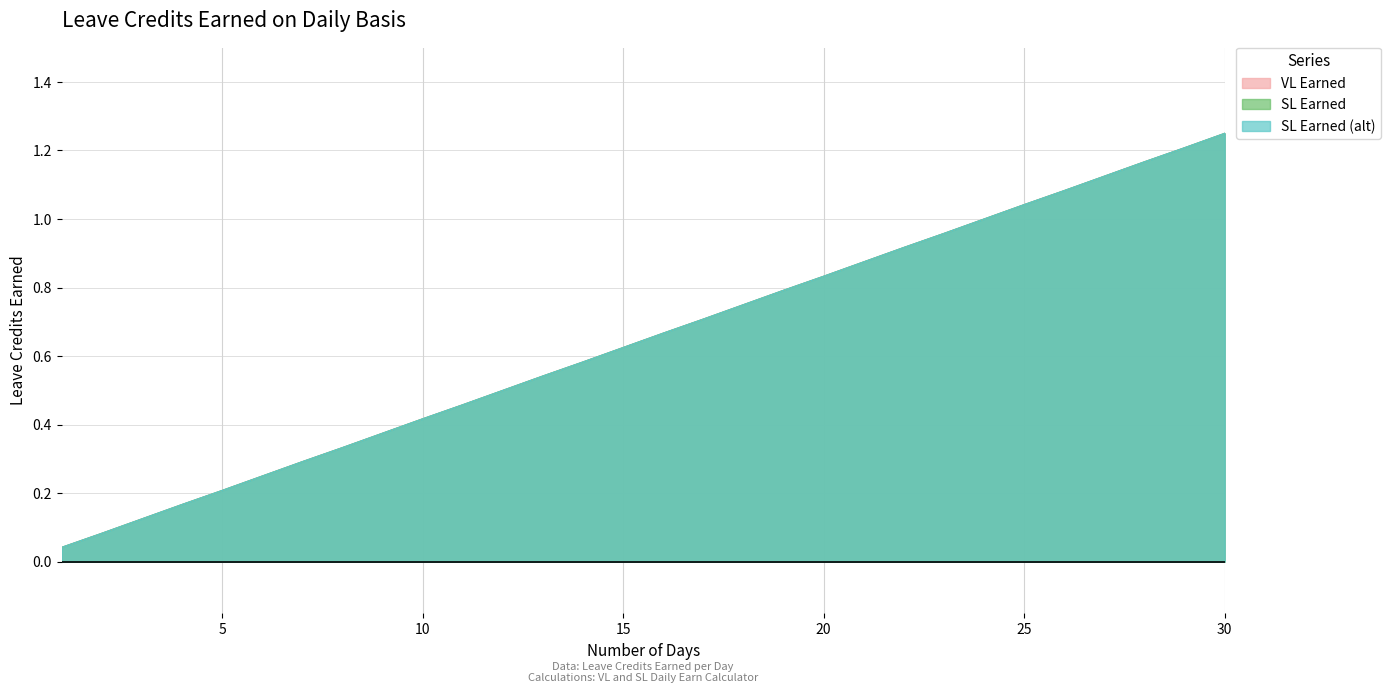

True or false: VL Earned and SL Earned intersect in this chart.

False